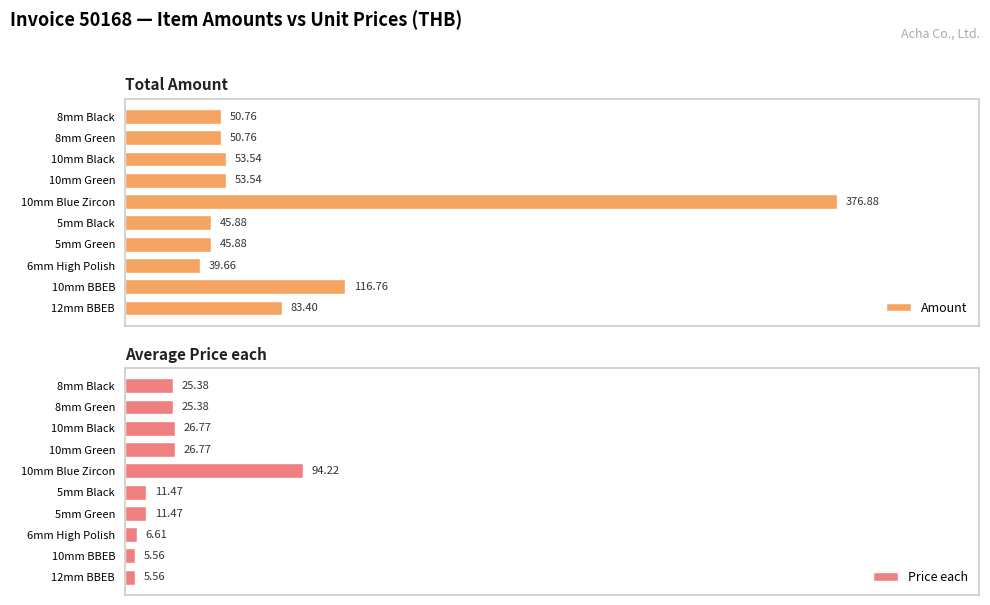

How many data points in Price each are less than 25?

5